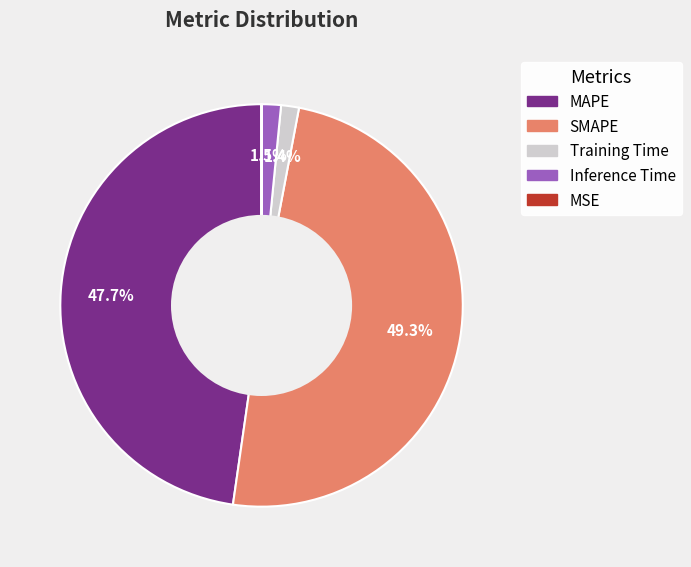

What is the largest slice in the pie chart?

SMAPE